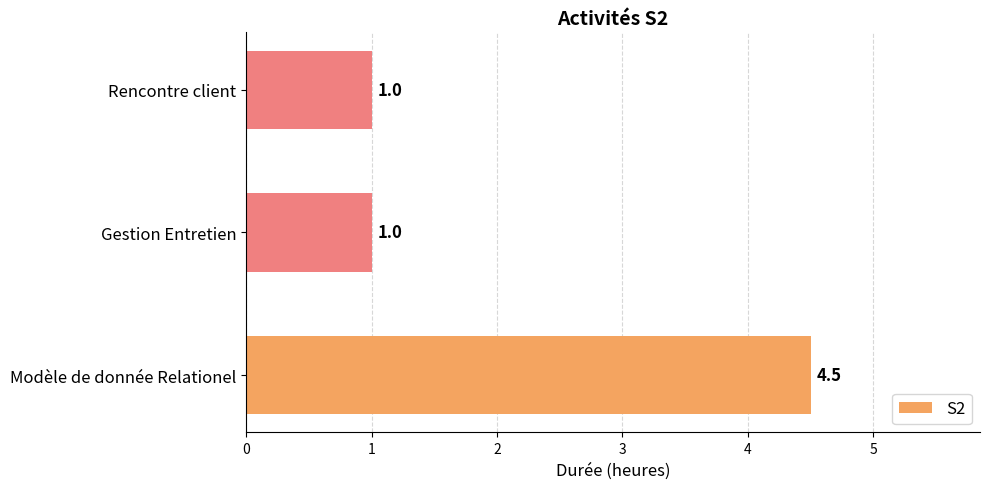

The value at Gestion Entretien is 1.0. True or false?

True